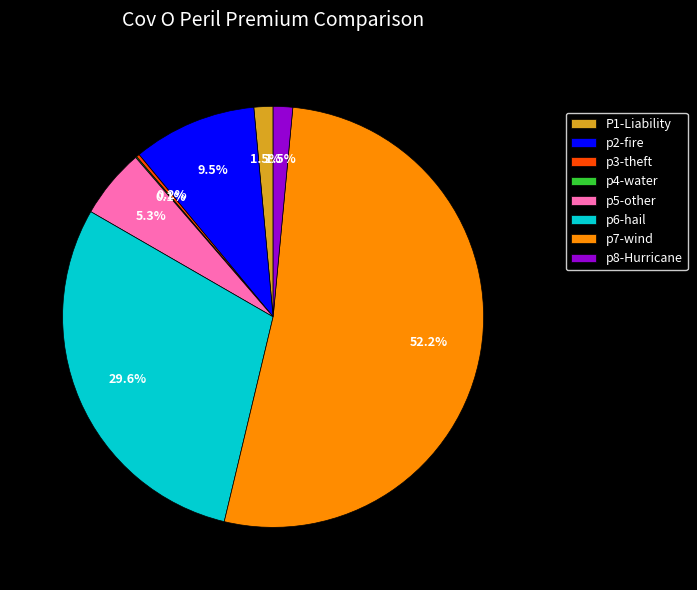

Which has a higher value, p5-other or P1-Liability?

p5-other